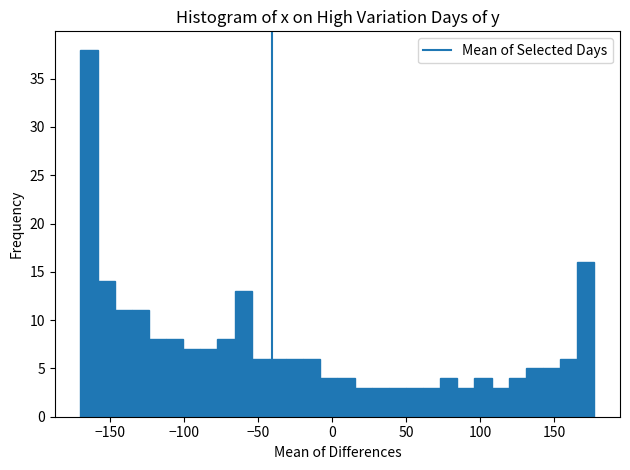

Read against the x-axis, roughly where is the centre of the tallest bar?

-165